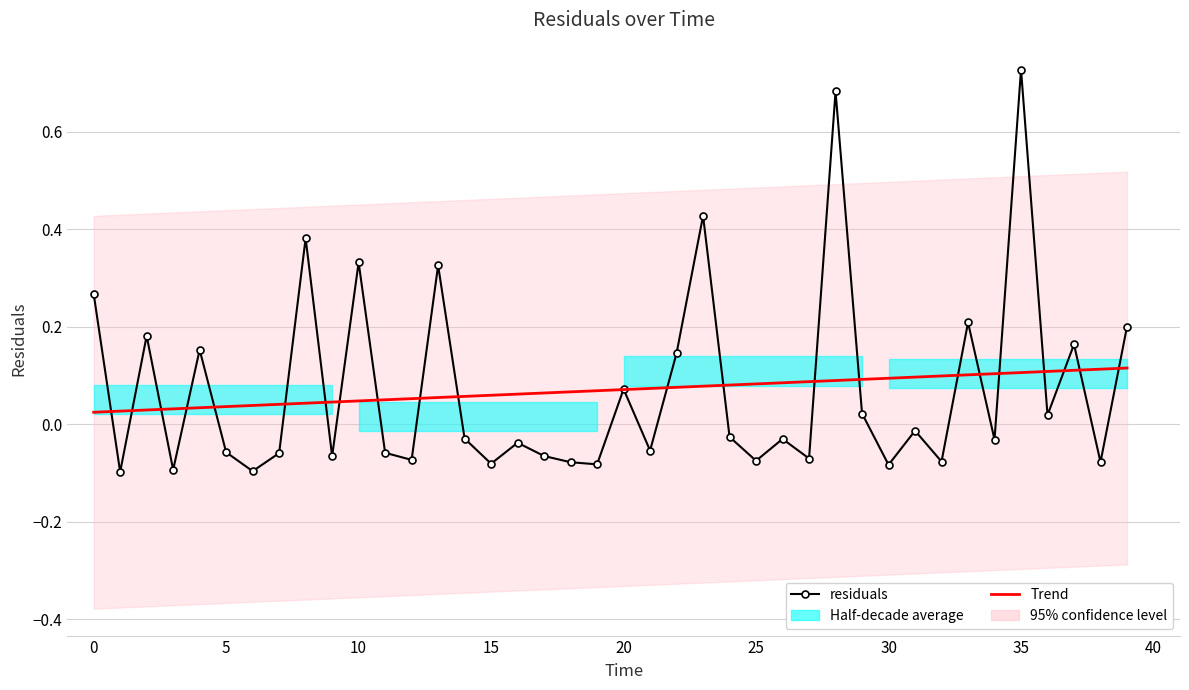

Is it true that residuals equals 0.1 at 22?

True